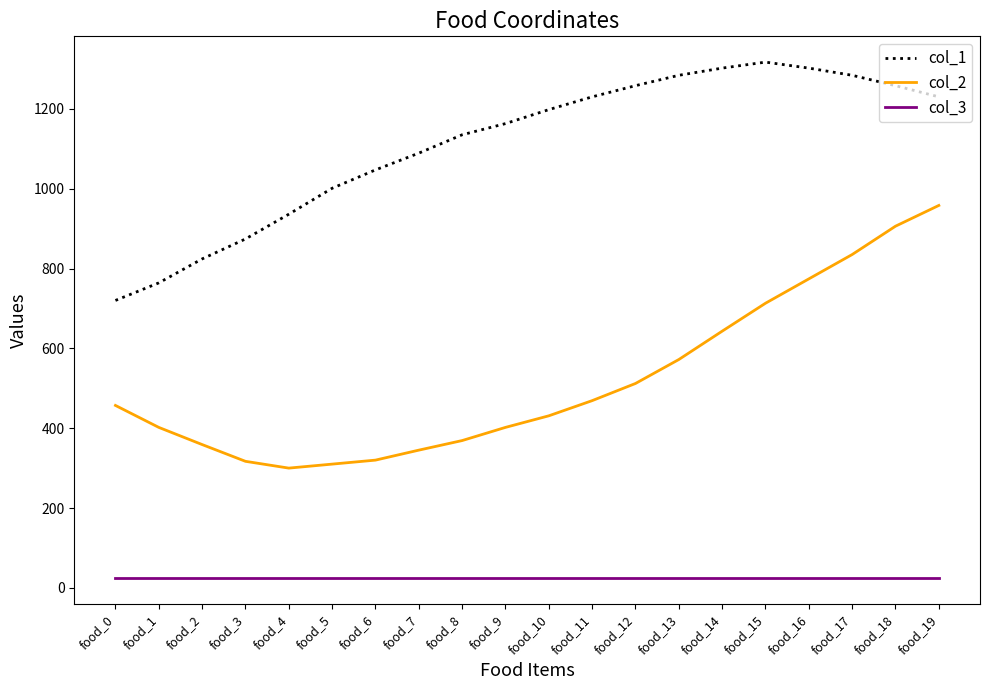

What is the minimum value shown in the chart?

25